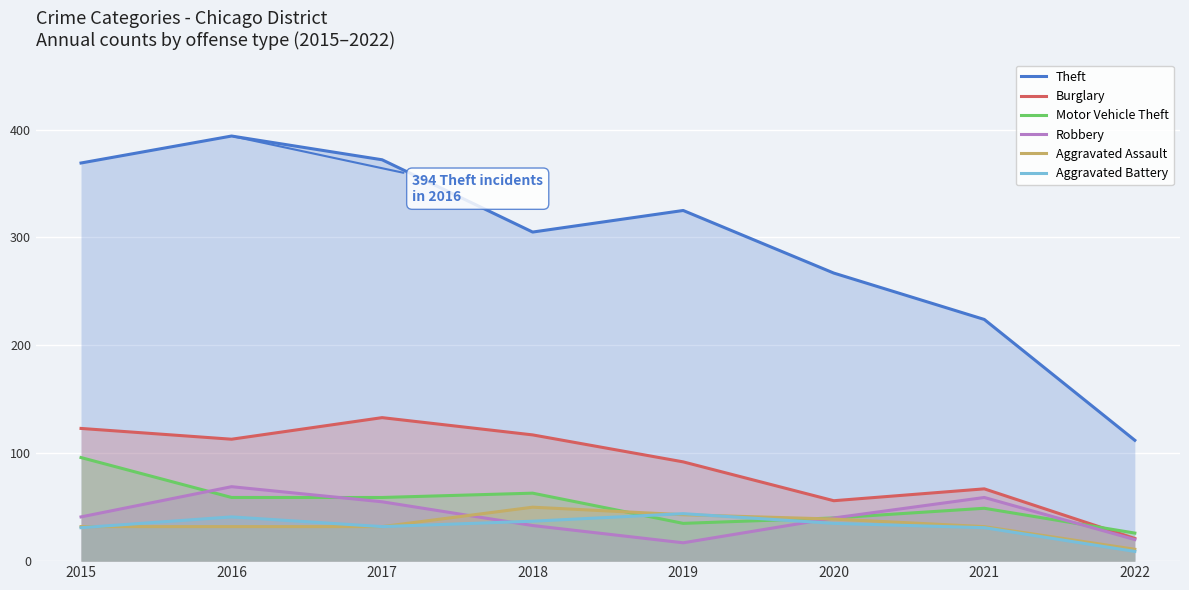

Which series has the largest range (max minus min)?

Theft